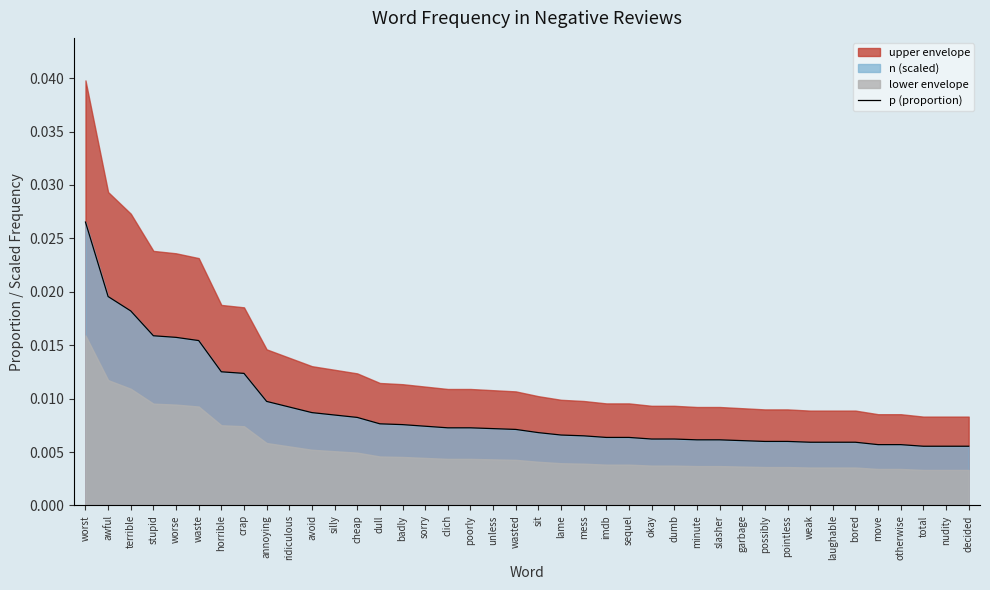

The chart shows a value of 0.0 at otherwise. True or false?

True